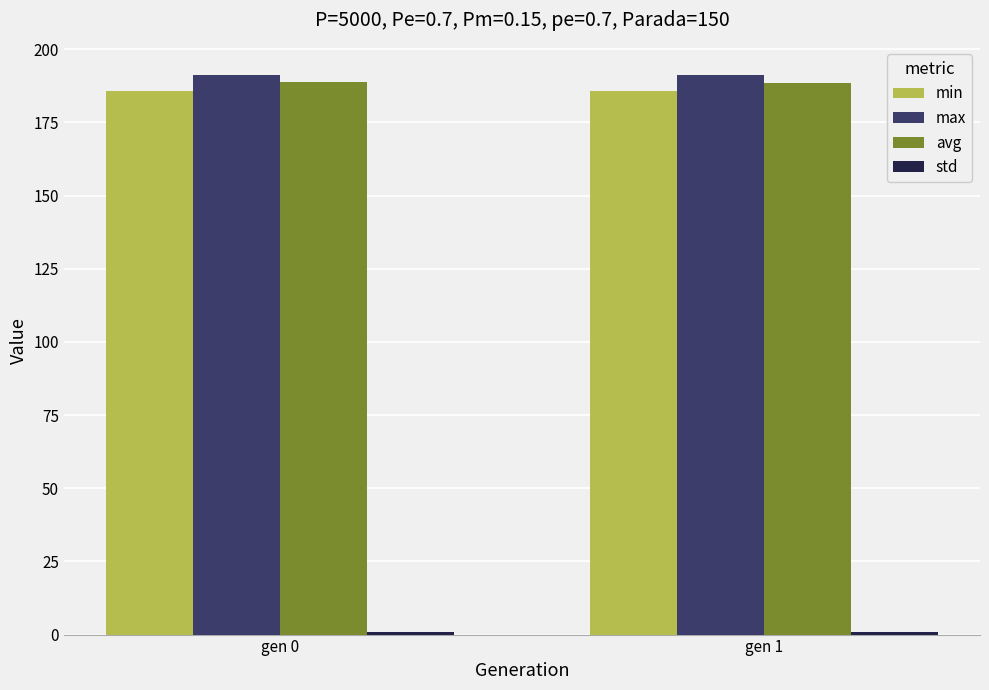

What is the sum of all avg values?

377.1